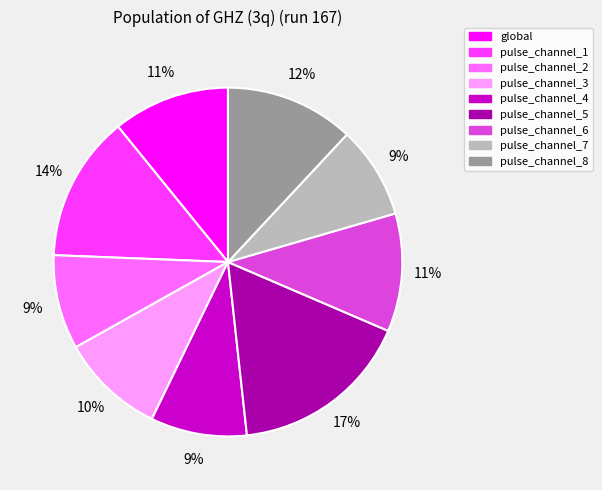

To the nearest percent, what percentage of the pie is pulse_channel_2?

9%